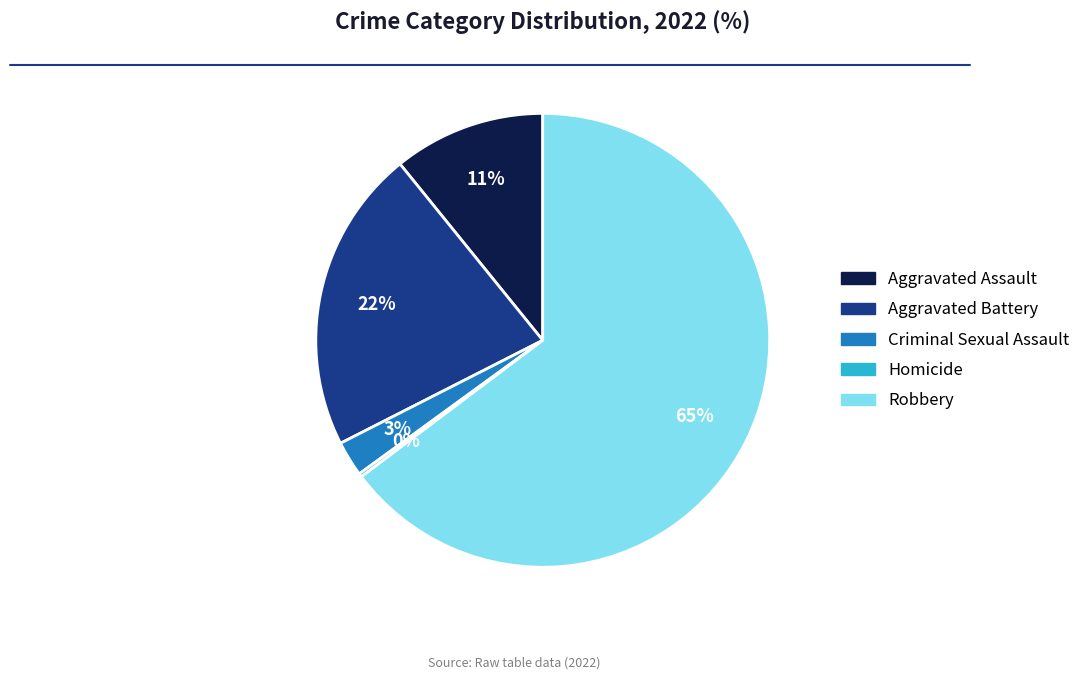

To the nearest percent, what portion does Criminal Sexual Assault represent?

3%